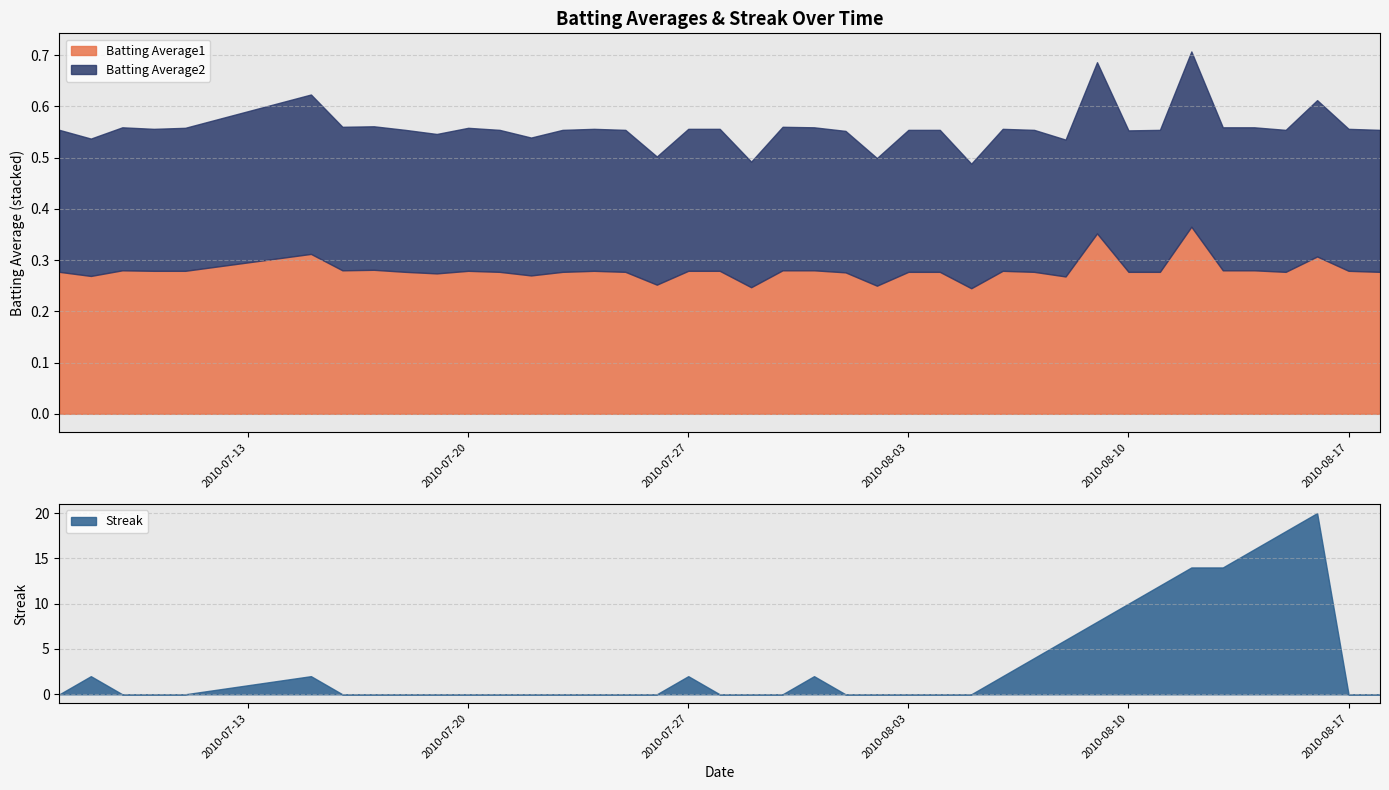

True or false: Batting Average2 has more than 2 points higher than both neighbors.

True